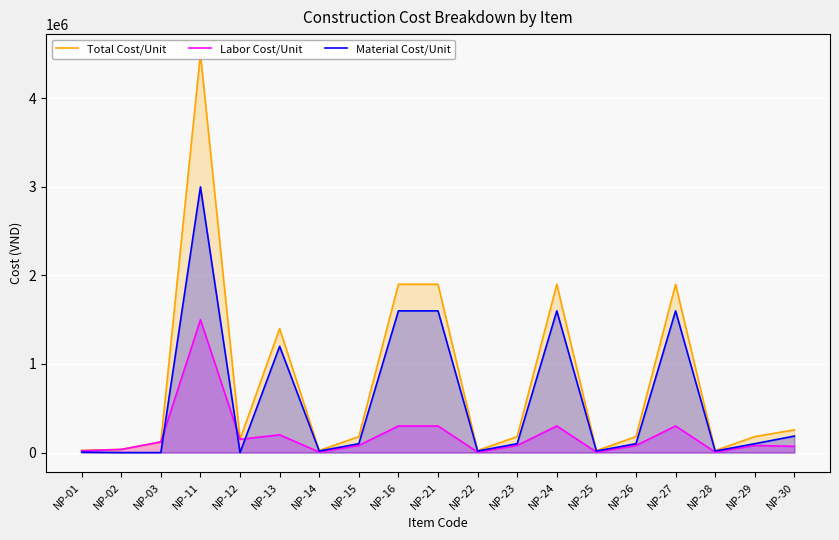

What is the average value of the Total Cost/Unit series?

783895